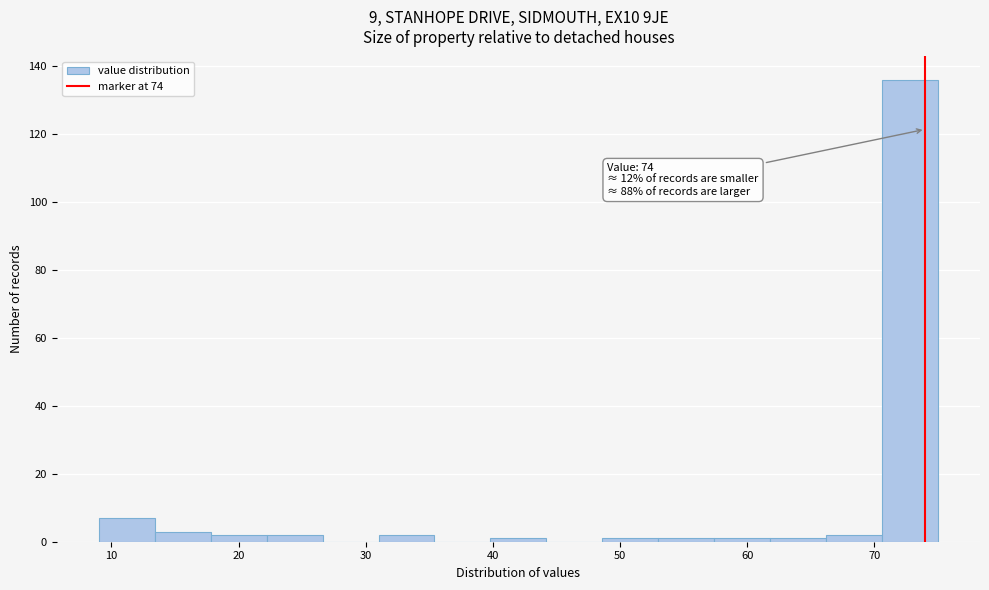

Which range on the x-axis has the tallest bar?

70.6 to 75.0